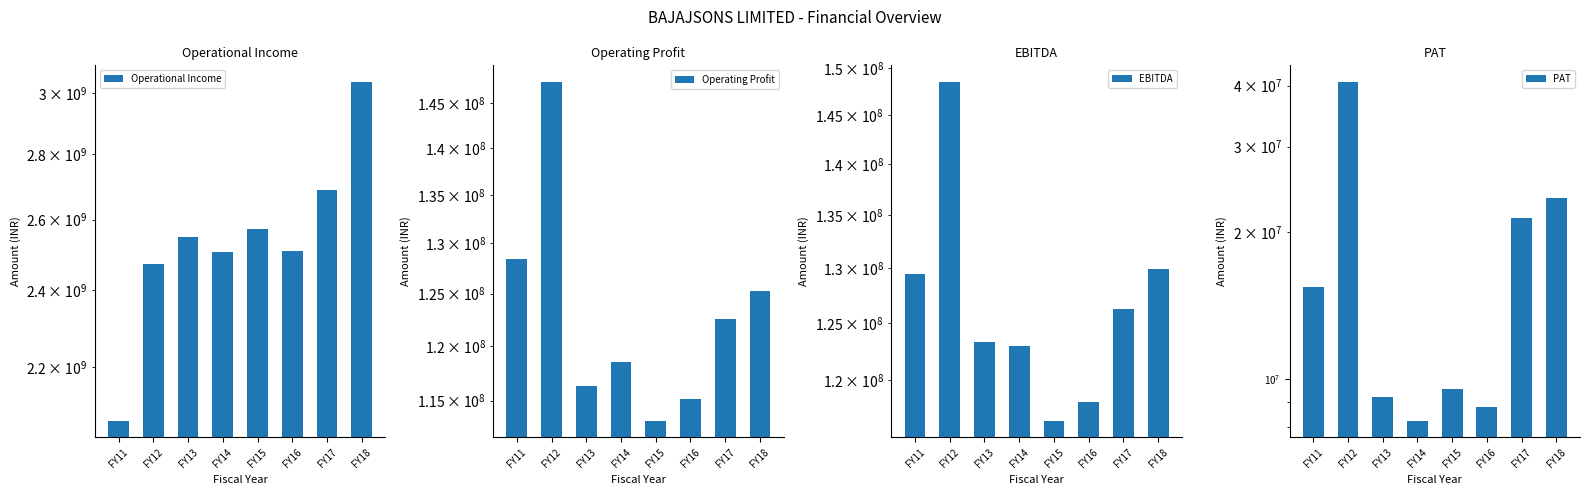

Is it true that Operational Income equals 1672234695 at FY12?

False